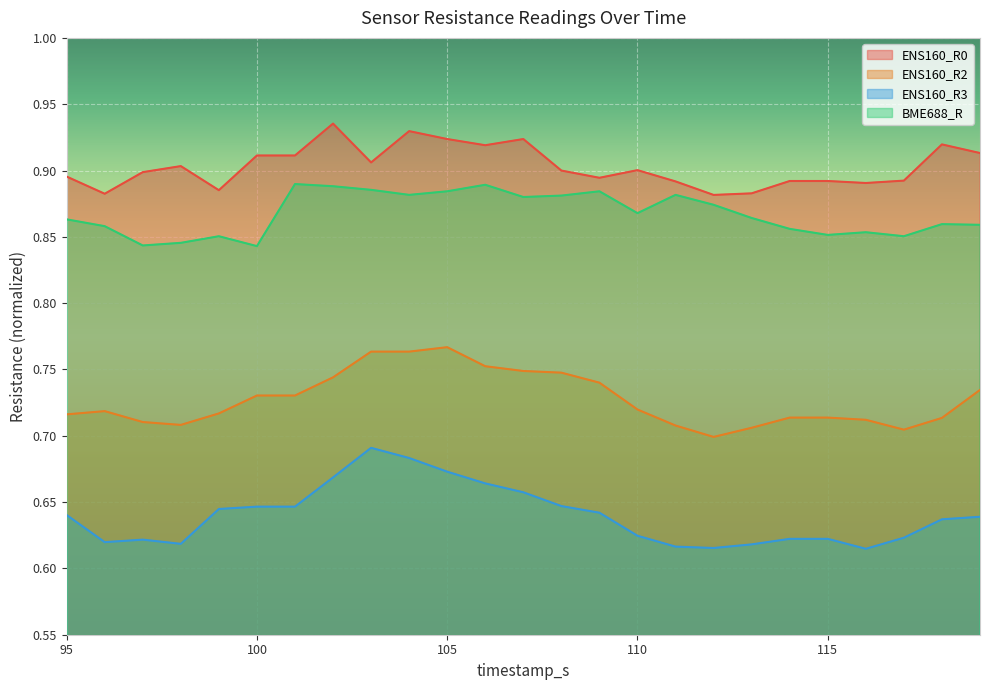

Is the value of ENS160_R3 at 105 greater than the value of ENS160_R2 at 117?

No